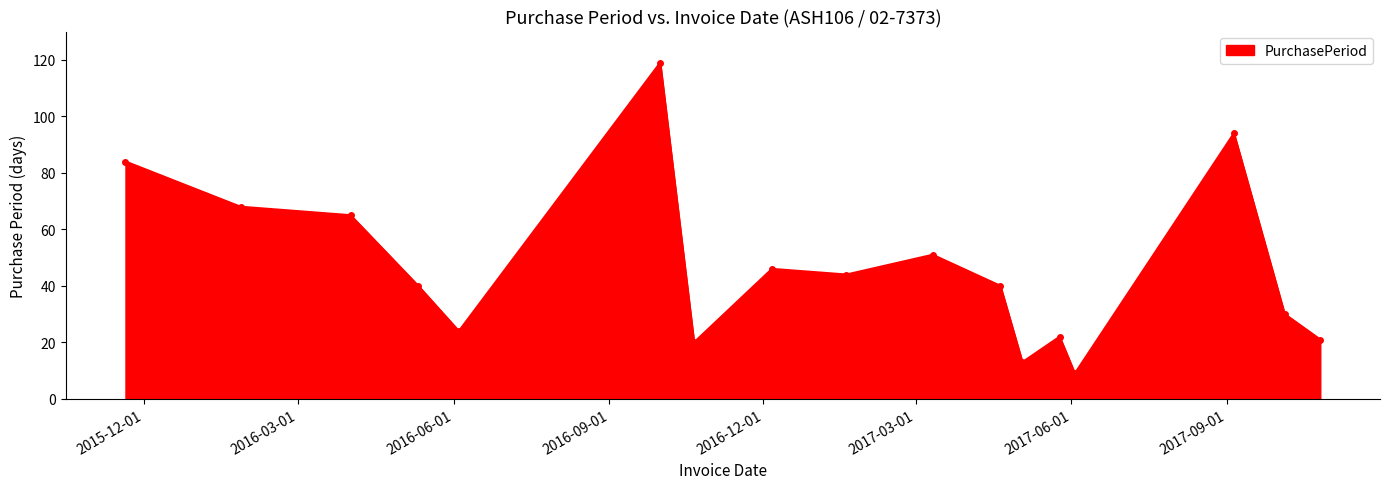

What is the greatest value displayed?

119